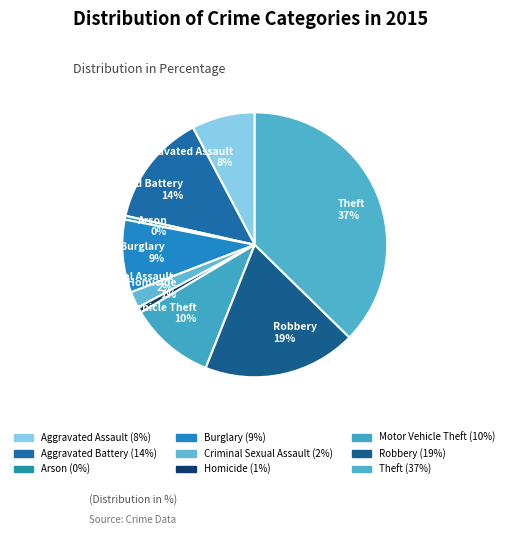

Which has a higher value, Robbery or Motor Vehicle Theft?

Robbery